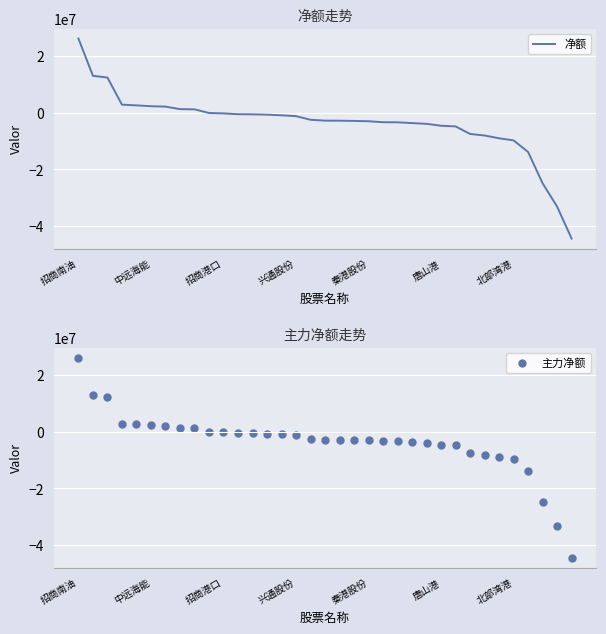

What are all the series names shown in the legend?

净额, 主力净额